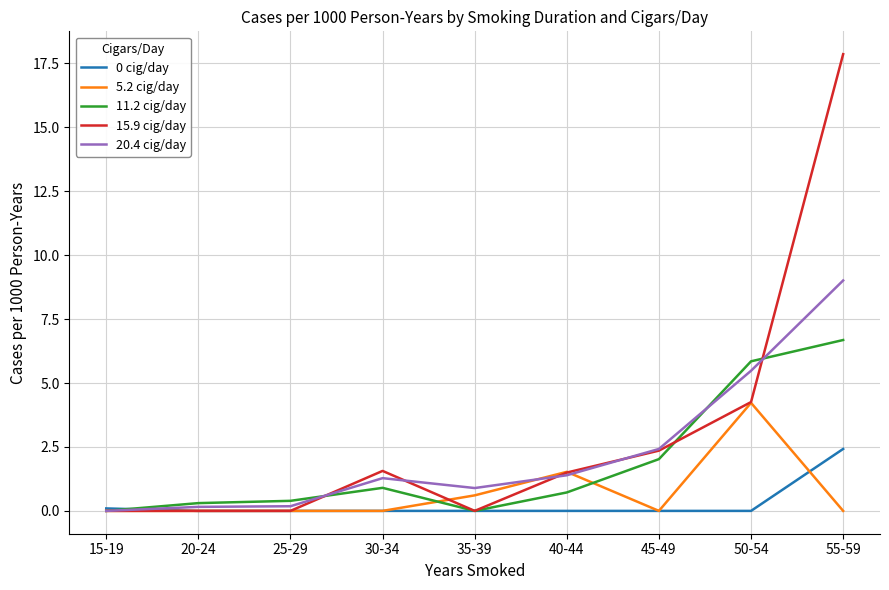

What position from the left is 40-44?

6